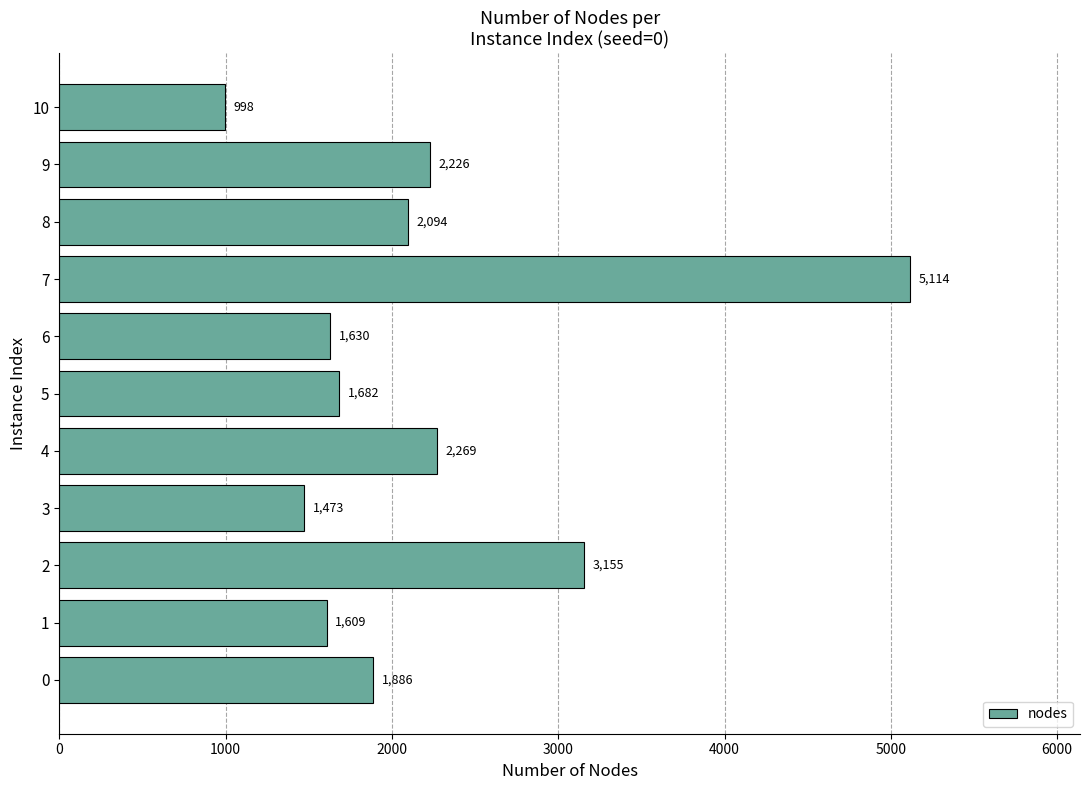

What is the difference between the maximum and minimum values?

4116